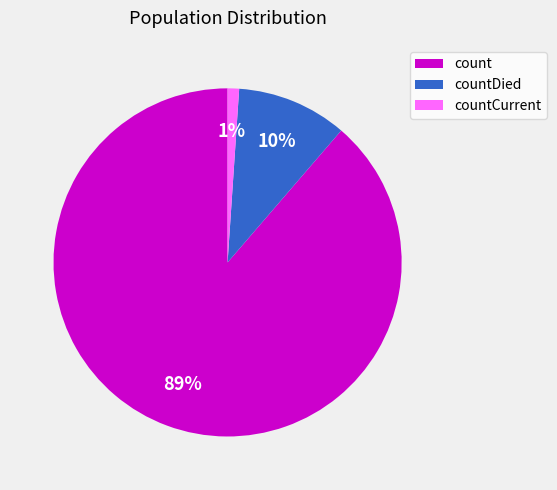

Which slice is the smallest?

countCurrent